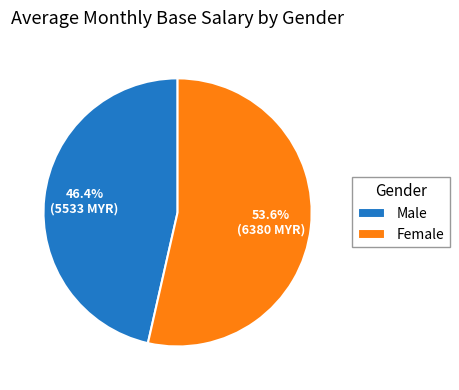

What is the smallest slice in the pie chart?

Male